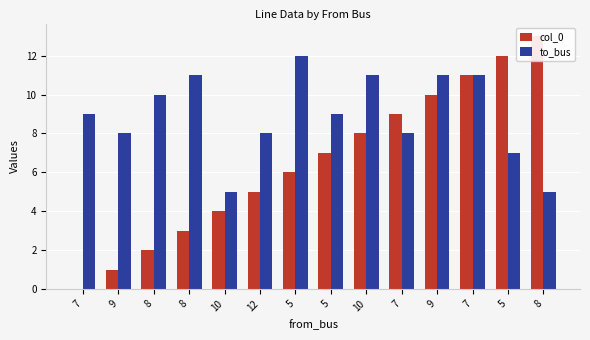

Which series has the widest spread of values?

col_0